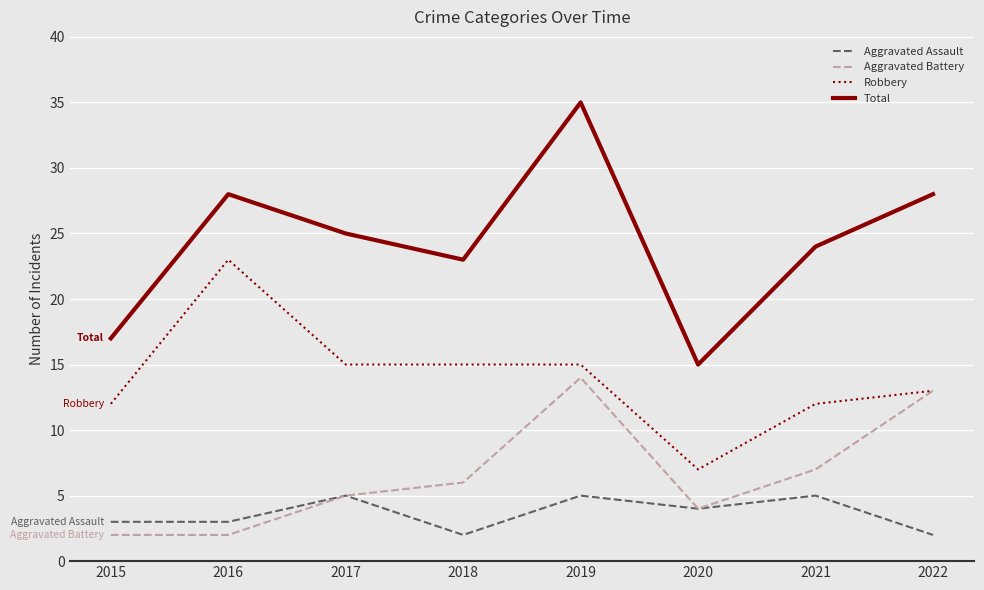

Which series changed the most between 2016 and 2018?

Robbery